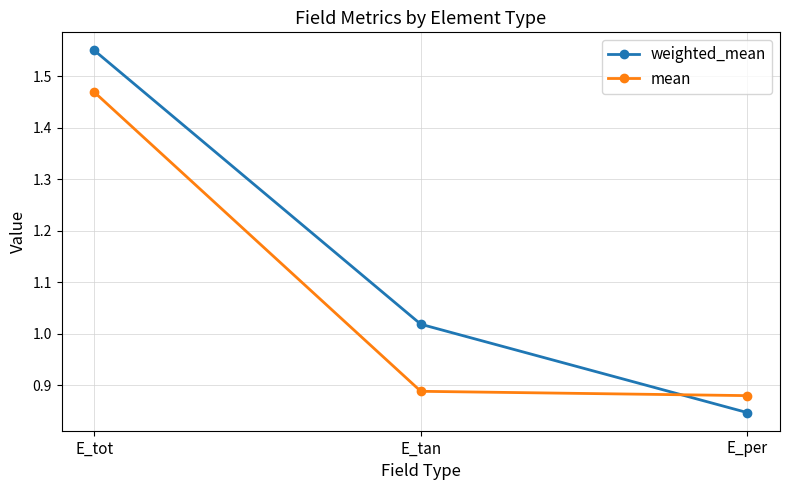

At which category does the chart reach its minimum across all series?

E_per